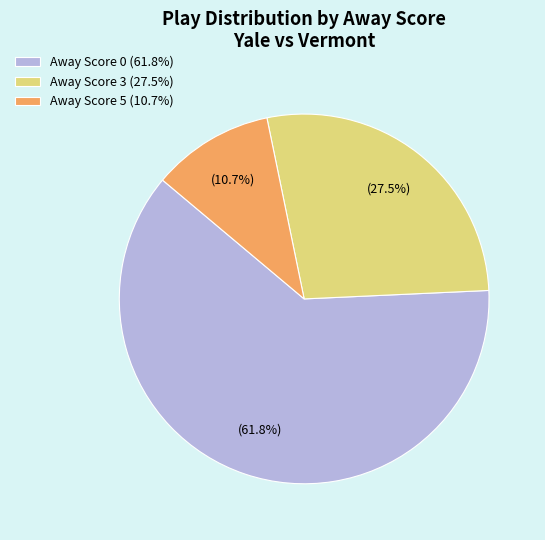

Count the number of slices in the pie.

3